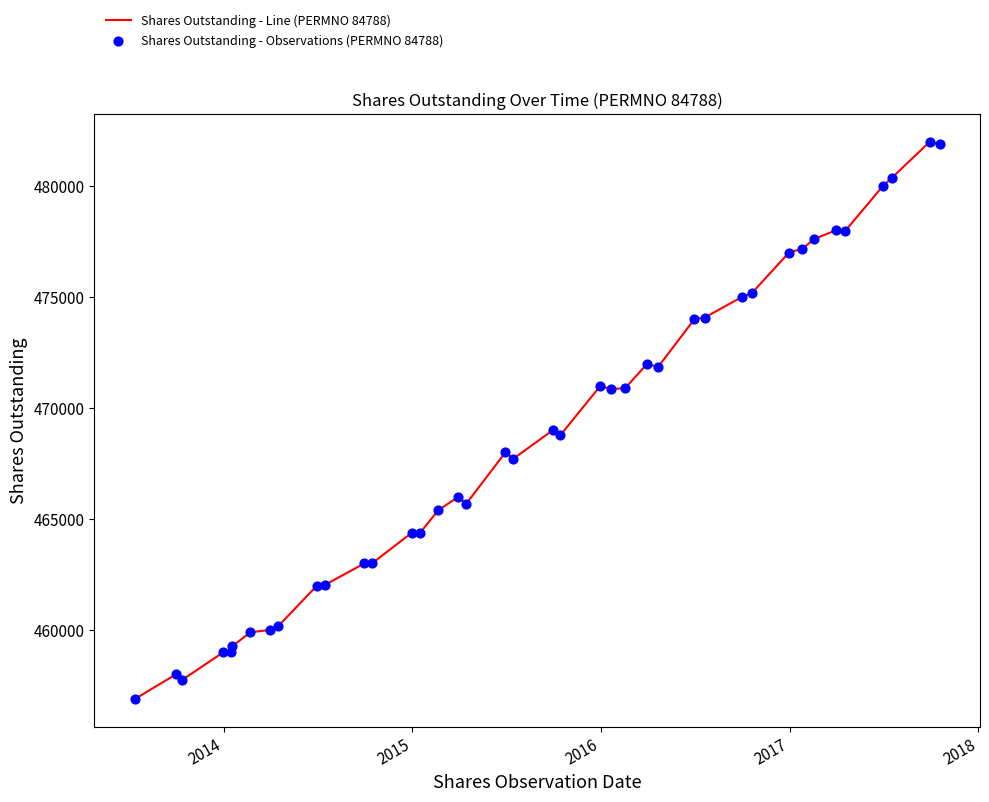

What is the maximum value shown in the chart?

482000